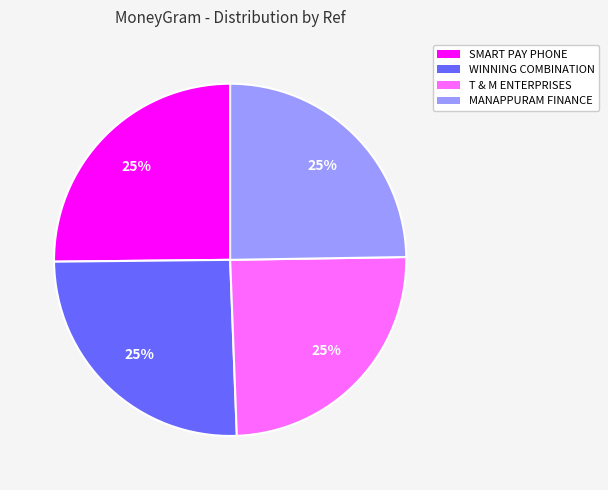

To the nearest percent, what is the average slice percentage?

25%